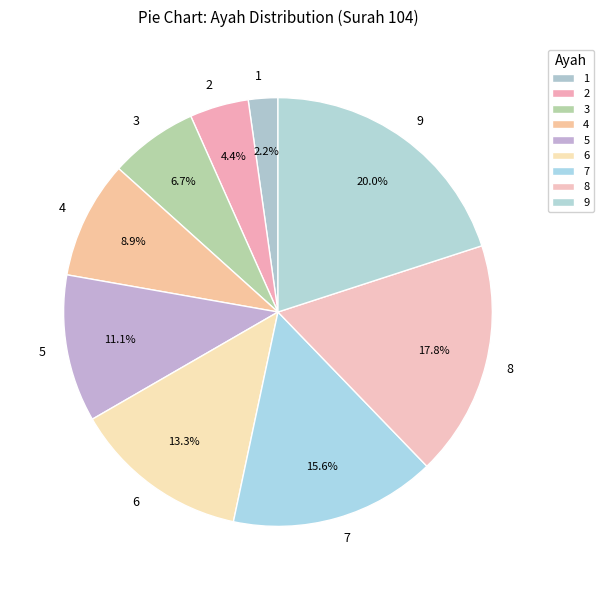

To the nearest percent, what is the difference between the largest and smallest slice percentages?

18%